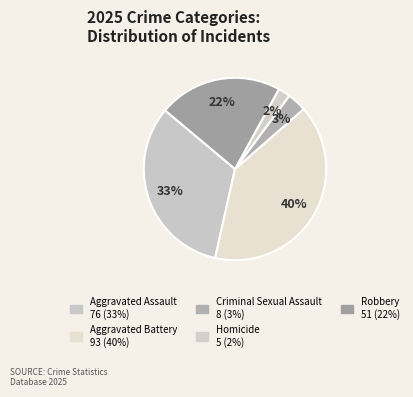

True or false: Homicide accounts for 2% of the total.

True